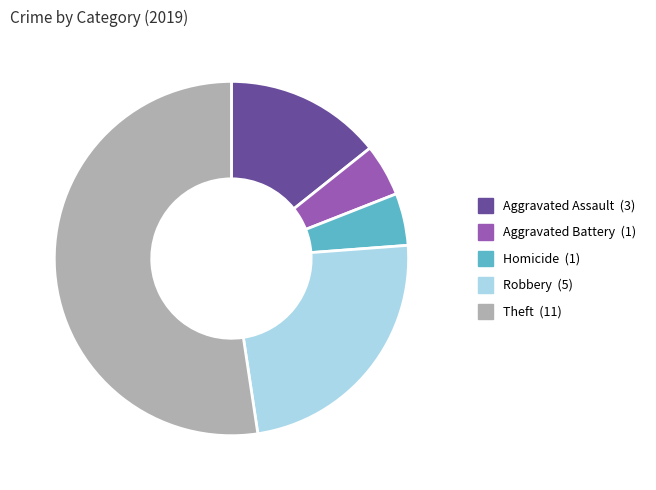

Is there a majority slice in this chart?

Yes